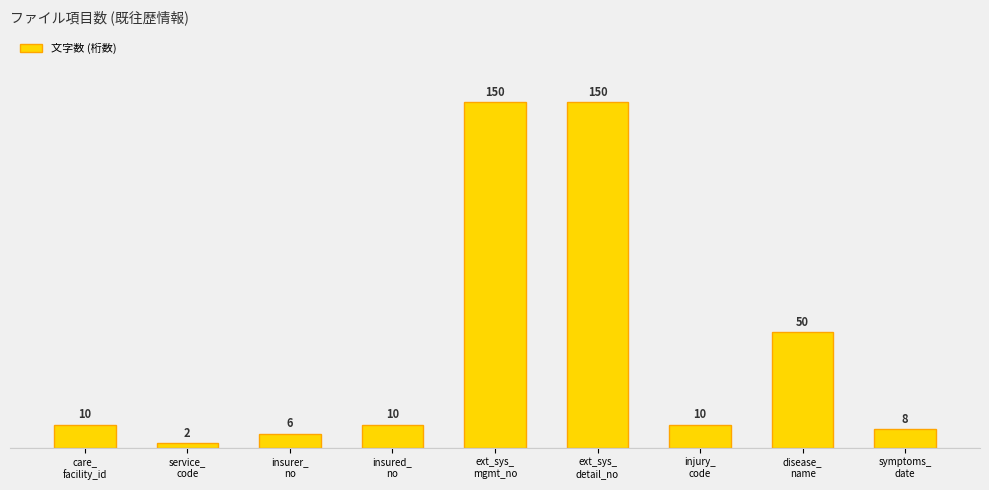

Are the bars horizontal?

No